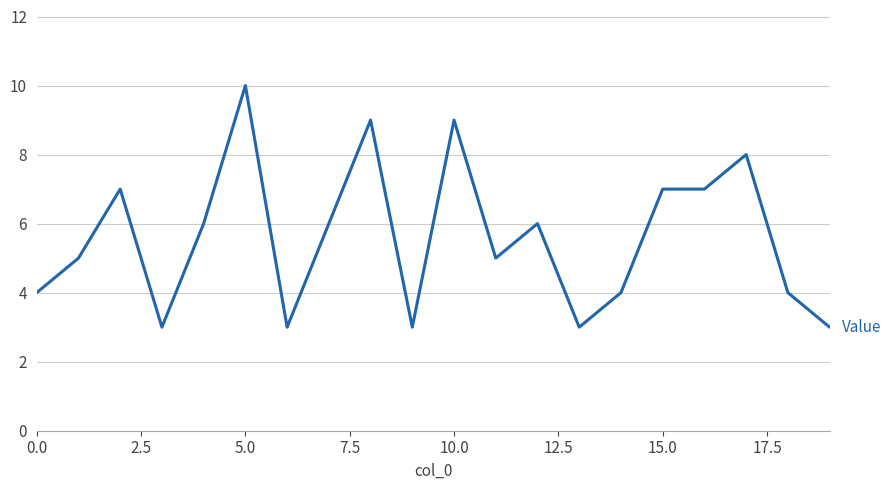

True or false: the data has more than 2 interior local peaks.

True